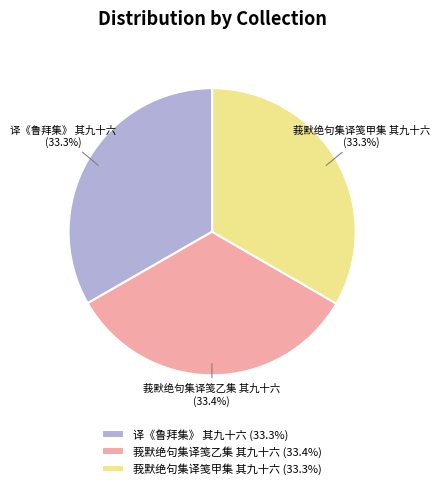

Approximately how many times larger is the value at 莪默绝句集译笺乙集 其九十六 compared to 莪默绝句集译笺甲集 其九十六?

1.0